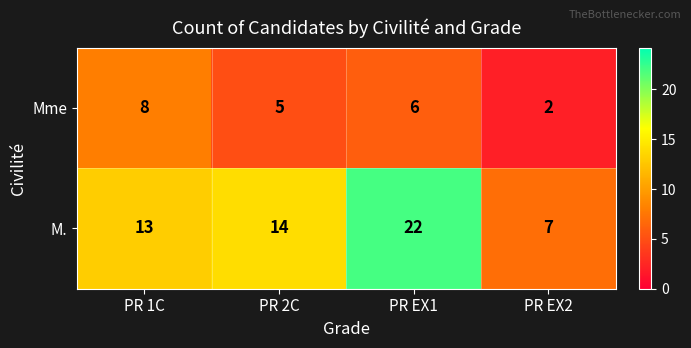

Reading left to right, list all the values displayed in this chart.

Mme: PR 1C=8	PR 2C=5	PR EX1=6	PR EX2=2
M.: PR 1C=13	PR 2C=14	PR EX1=22	PR EX2=7